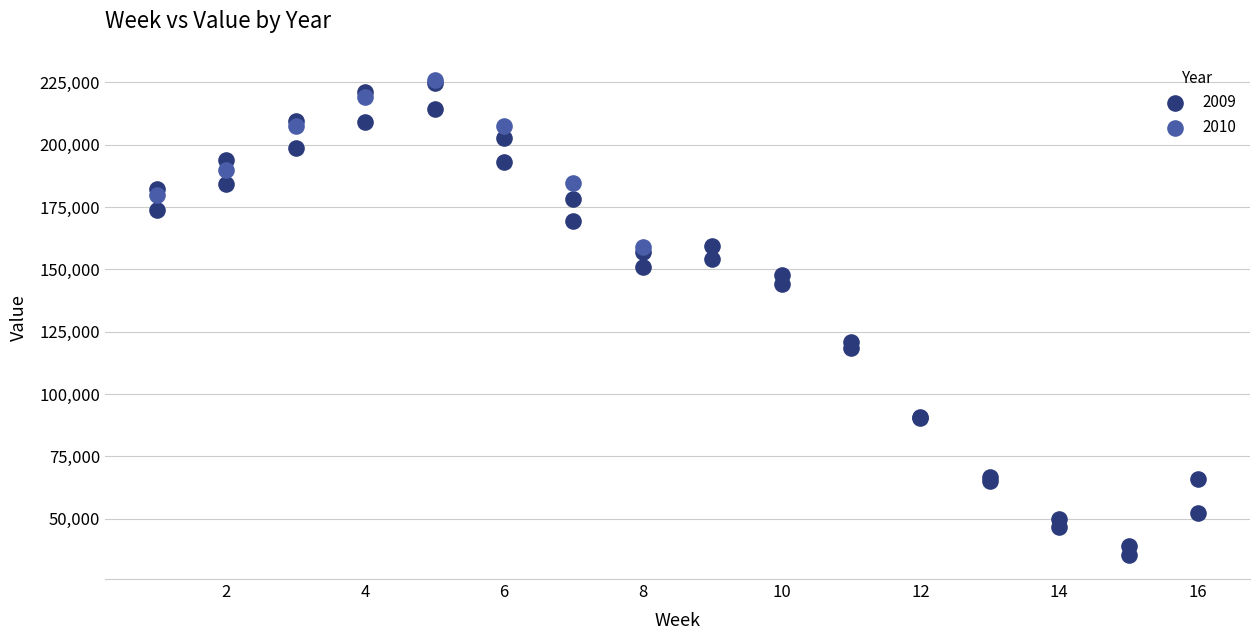

Which series has the widest spread of Y values?

2009